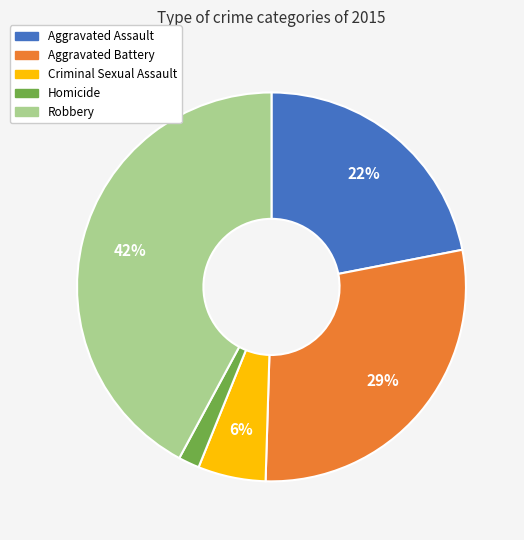

Is it true that Homicide is 13% of the pie?

False